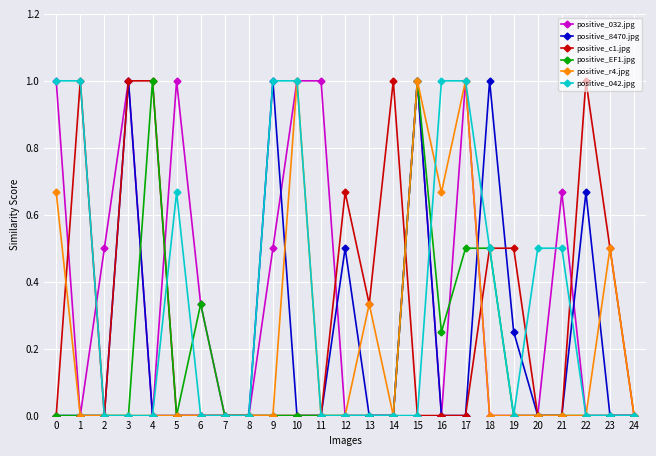

Where is the first local minimum for positive_032.jpg?

1